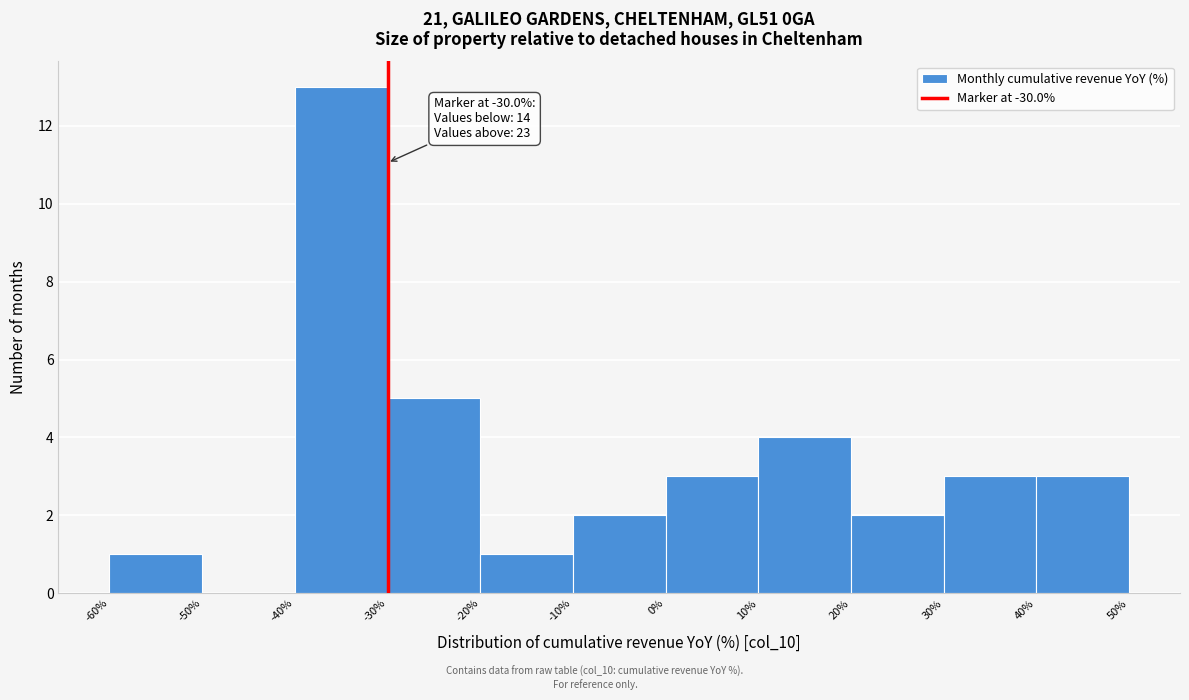

Which range on the x-axis has the tallest bar?

-40% to -30%